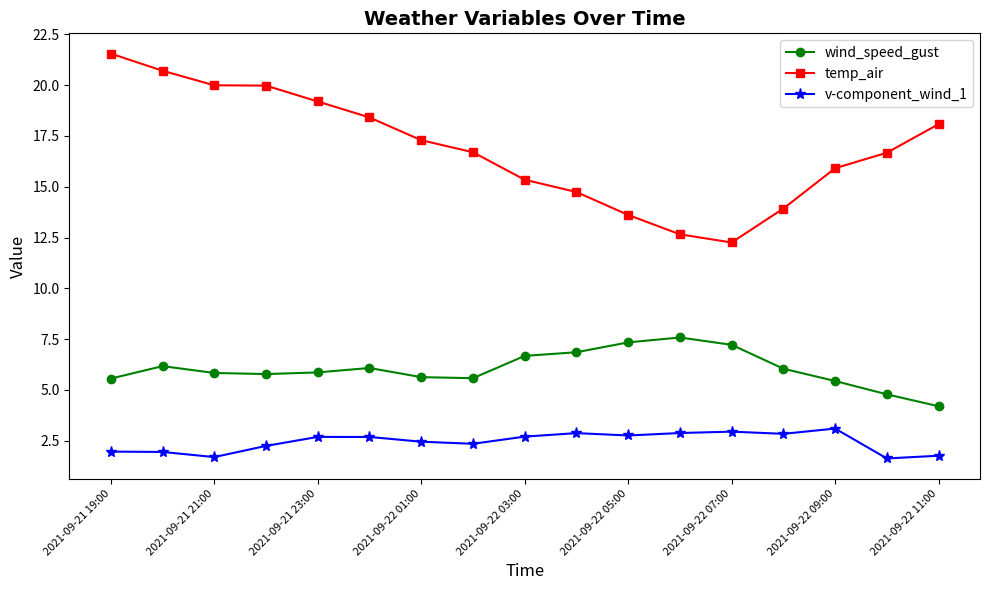

What is the difference between the maximum and minimum values in the v-component_wind_1 series?

1.5